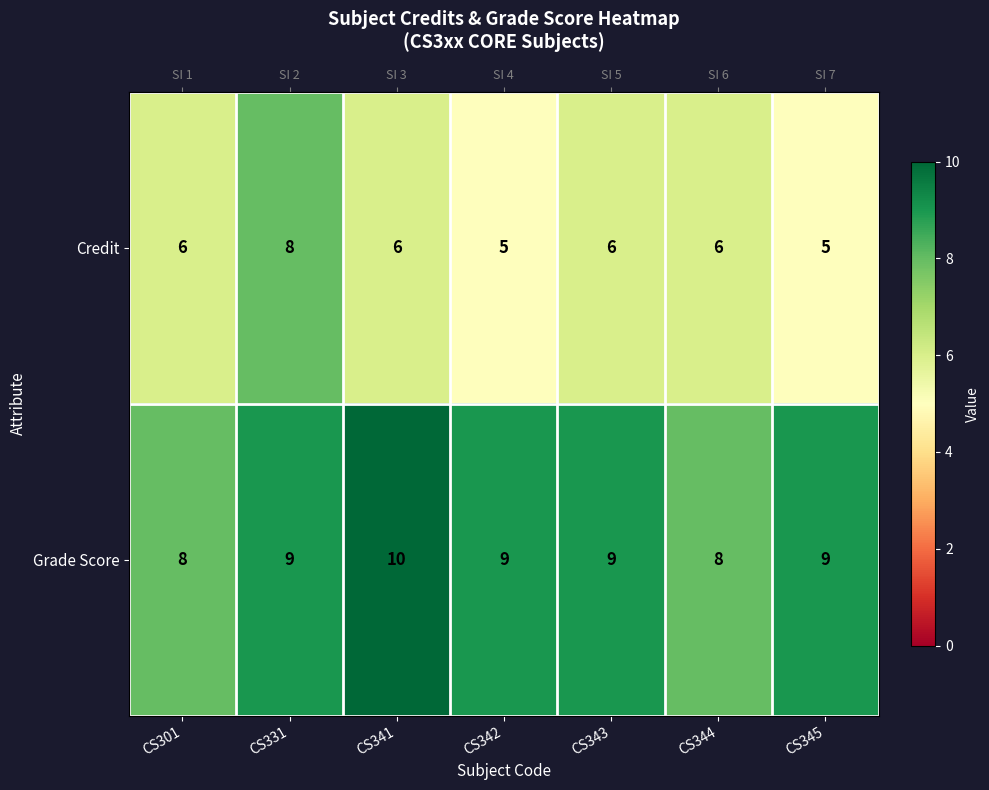

What is the difference between the highest and lowest values at CS331?

1